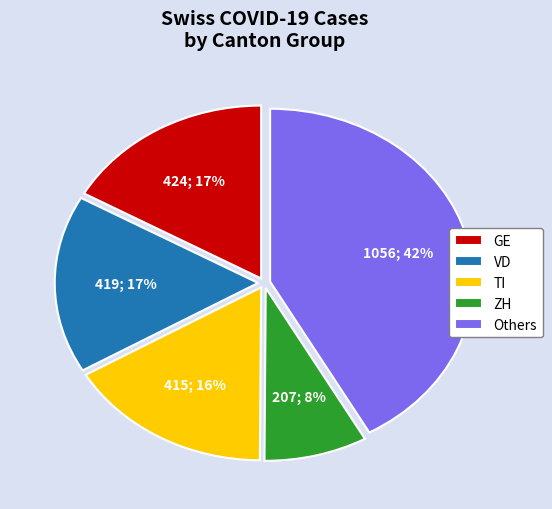

Do GE and Others together represent more than half of the pie?

Yes